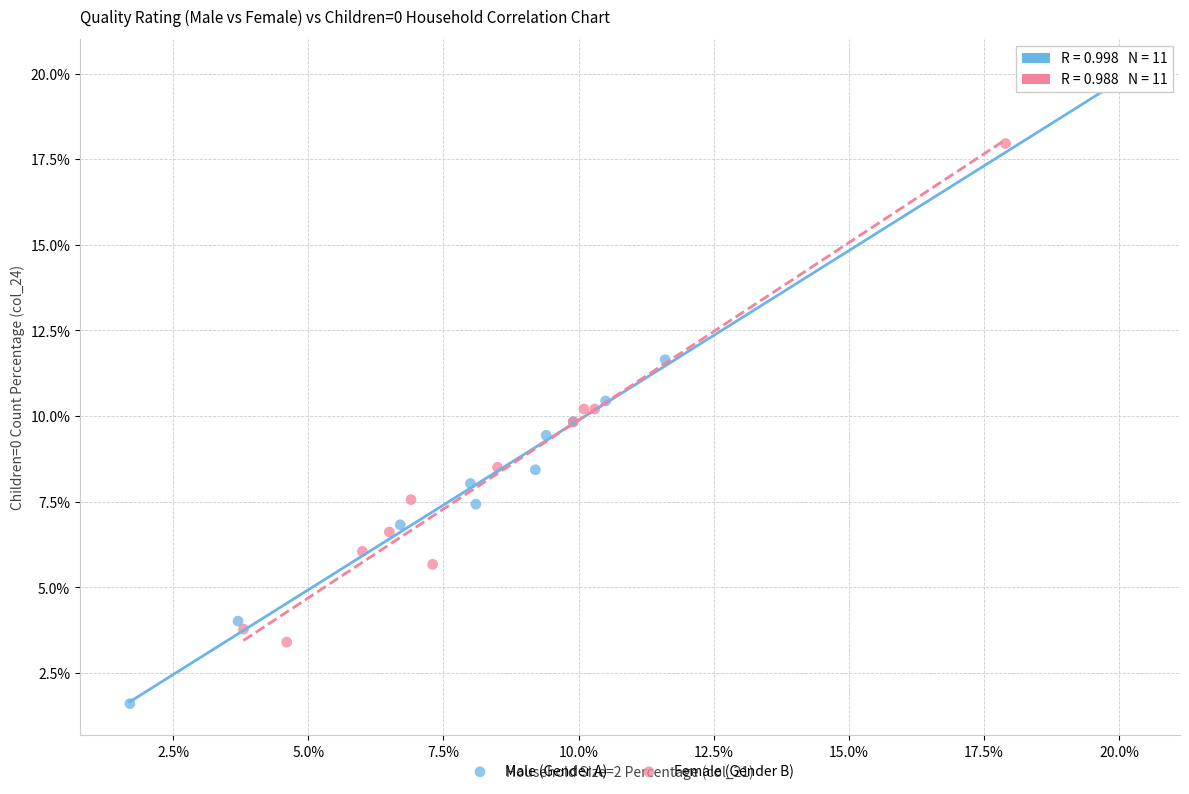

Which series contains the highest Y value?

Male (Gender A)